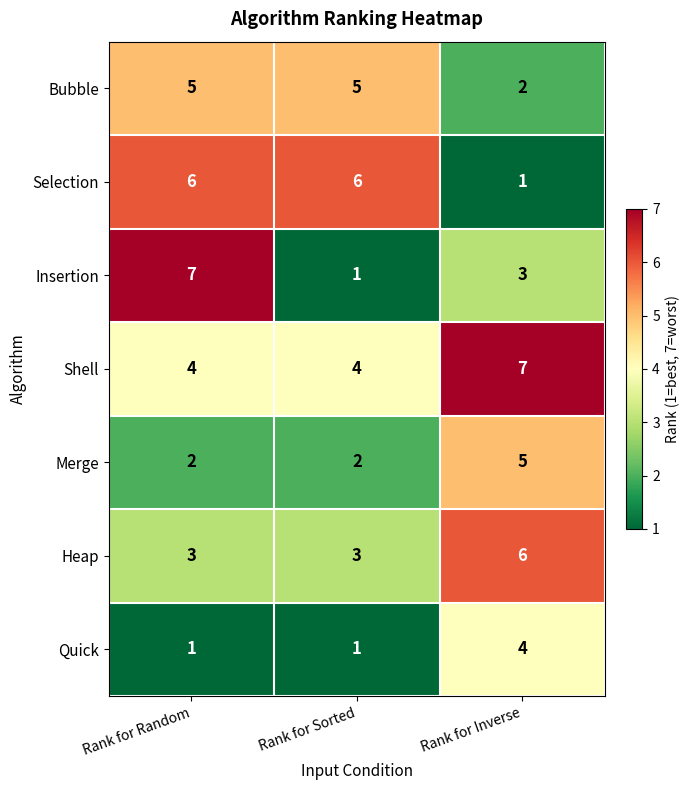

At how many categories does at least one series exceed 1?

3